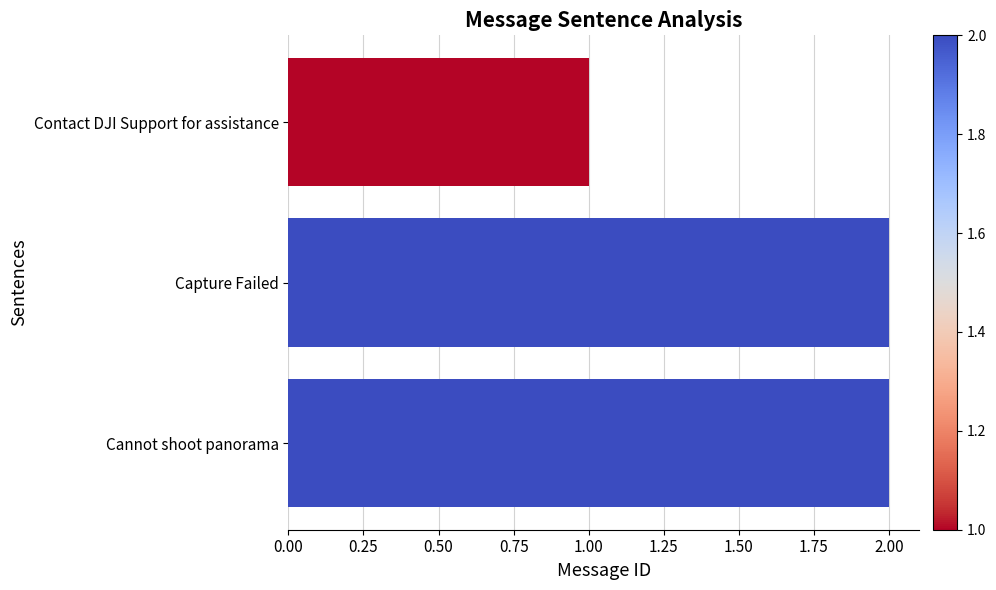

The chart shows a value of 2 at Contact DJI Support for assistance. True or false?

False